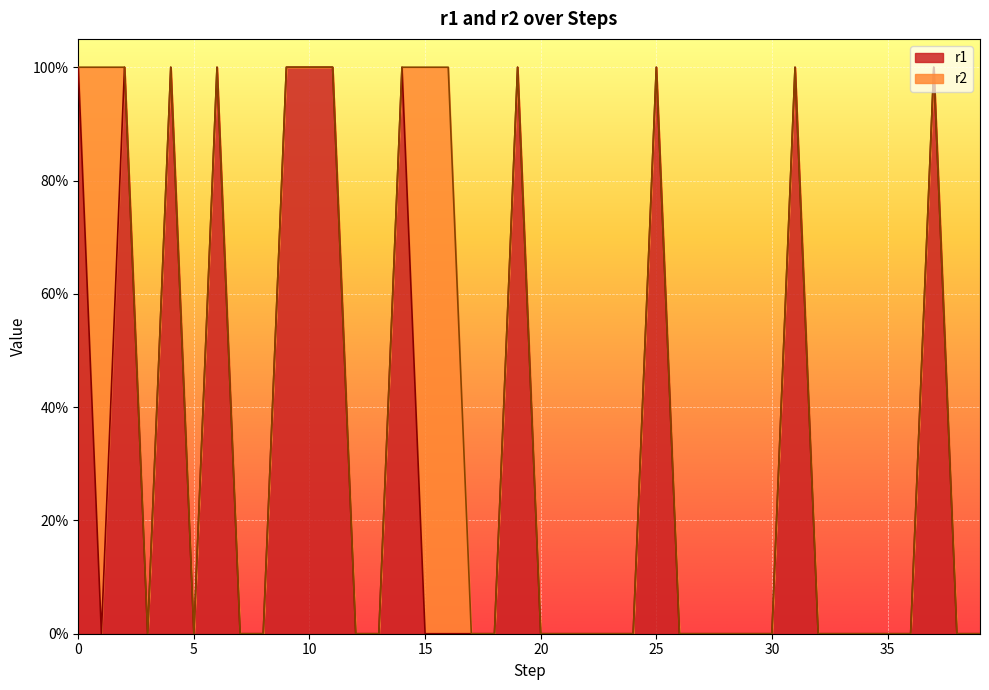

What is the value of the 11th point from the left?

1